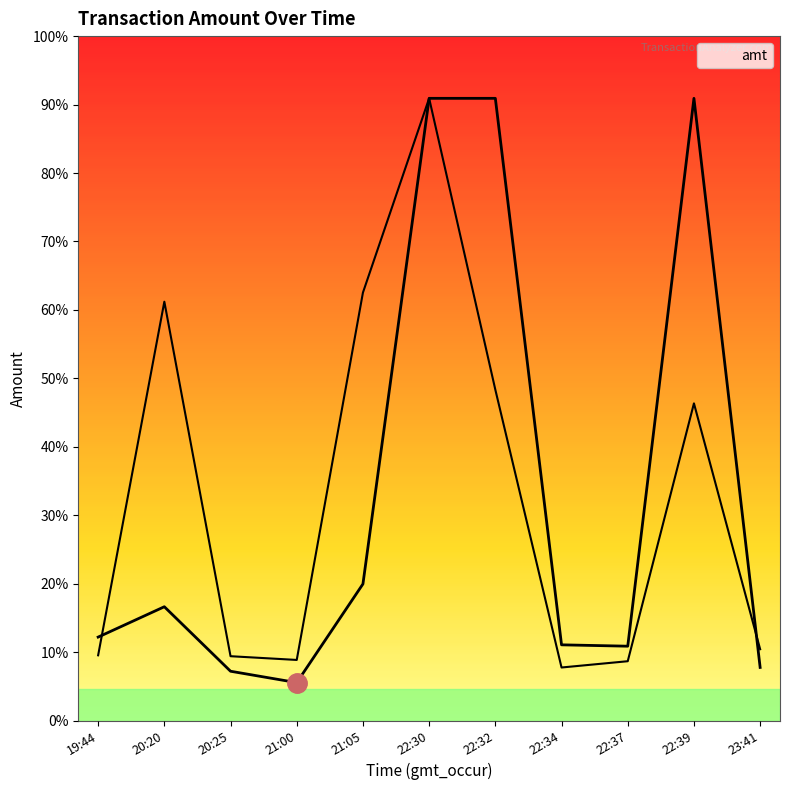

Reading left to right, transcribe all the data shown in this chart.

19:44=1100	20:20=1500	20:25=650	21:00=500	21:05=1800	22:30=8200	22:32=8200	22:34=998	22:37=980	22:39=8200	23:41=700